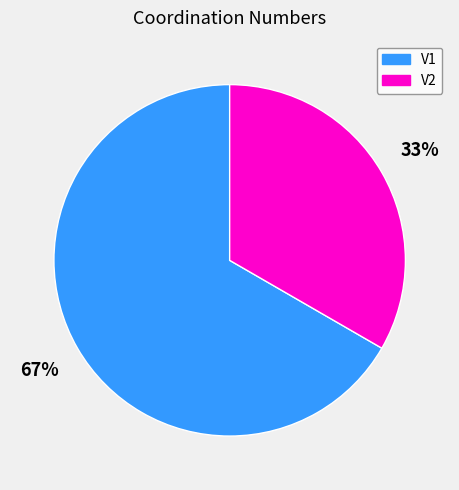

Is it true that V2 is 33% of the pie?

True